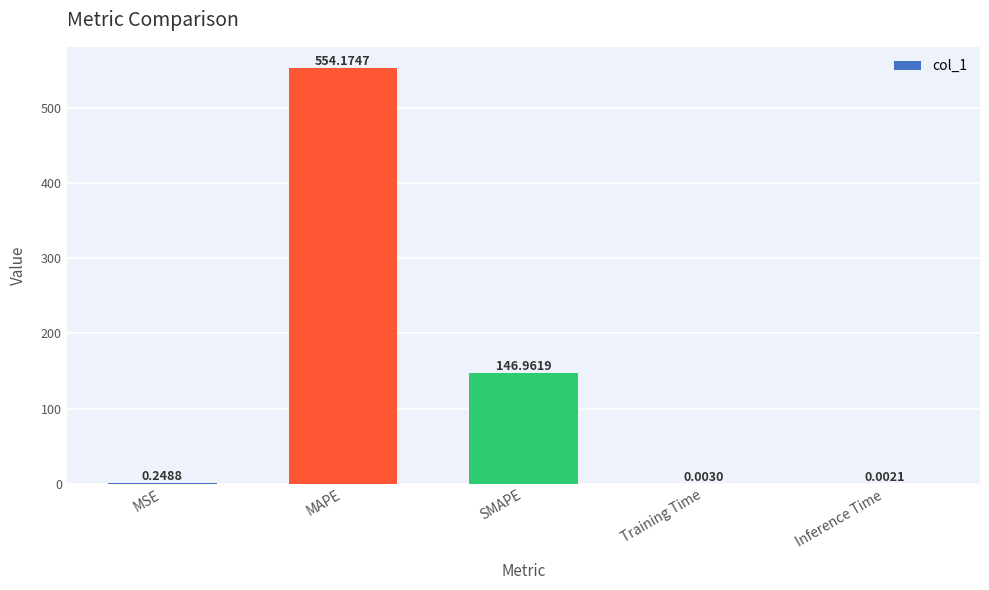

Between SMAPE and Training Time, which is larger?

SMAPE